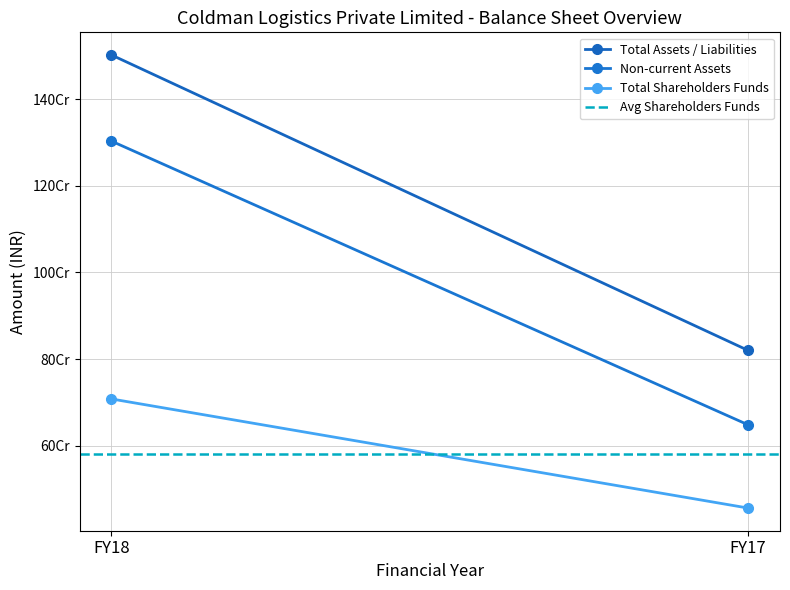

What is the value of the Avg Shareholders Funds point at the 2nd from the left?

581786979.5